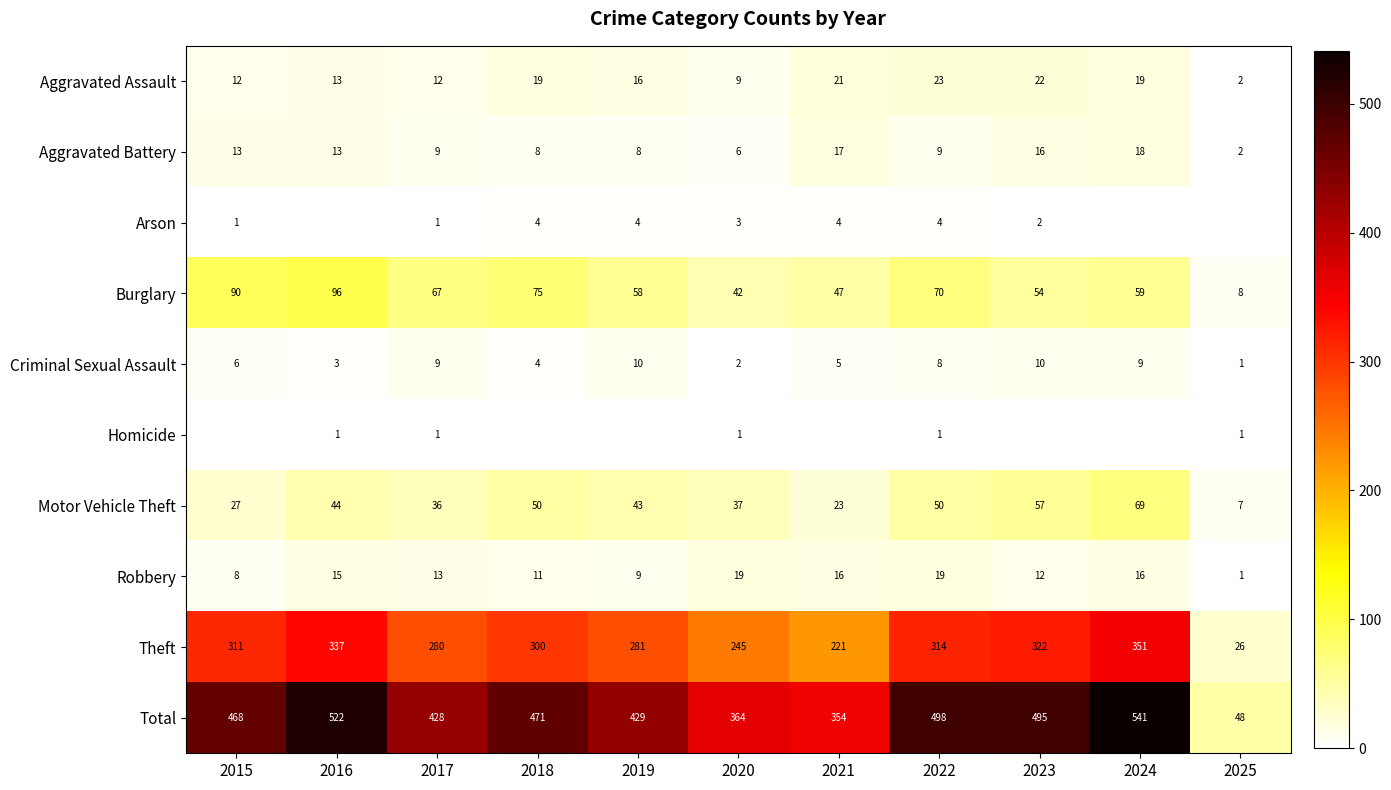

True or false: Aggravated Battery has a value of 13 at 2015.

True